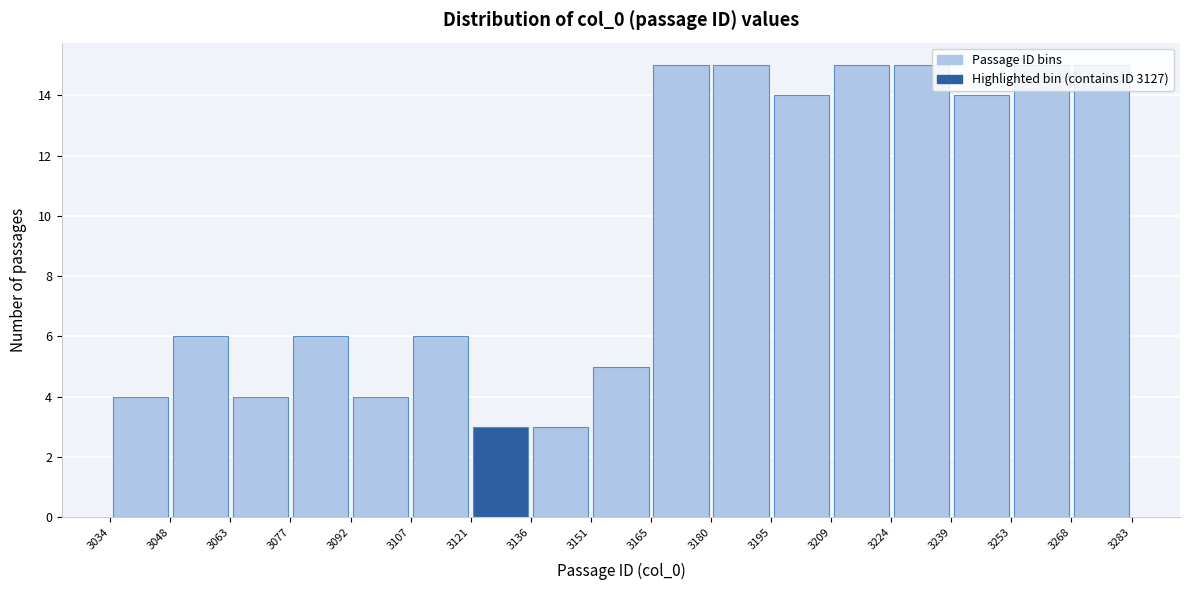

Reading left to right, list every bar in this chart as the range it spans on the x-axis followed by its height. The values are not printed on the chart, so give them approximately, as read against the axis.

3034 to 3048: 4
3048 to 3063: 6
3063 to 3077: 4
3077 to 3092: 6
3092 to 3107: 4
3107 to 3121: 6
3121 to 3136: 3
3136 to 3151: 3
3151 to 3165: 5
3165 to 3180: 15
3180 to 3195: 15
3195 to 3209: 14
3209 to 3224: 15
3224 to 3239: 15
3239 to 3253: 14
3253 to 3268: 15
3268 to 3283: 15